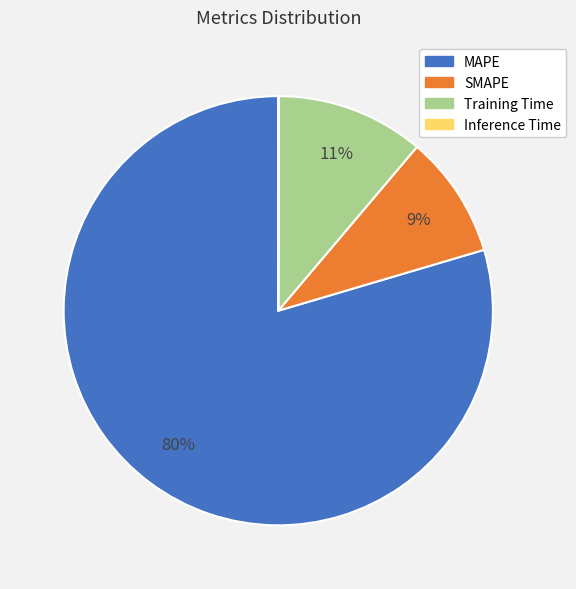

Which category accounts for the majority?

MAPE